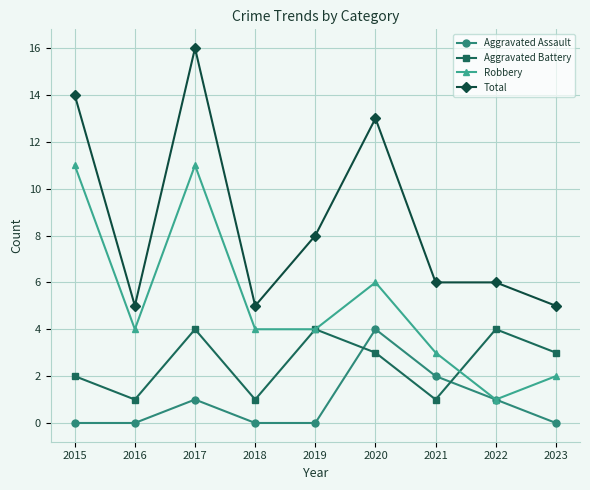

Which series has the largest range (max minus min)?

Total